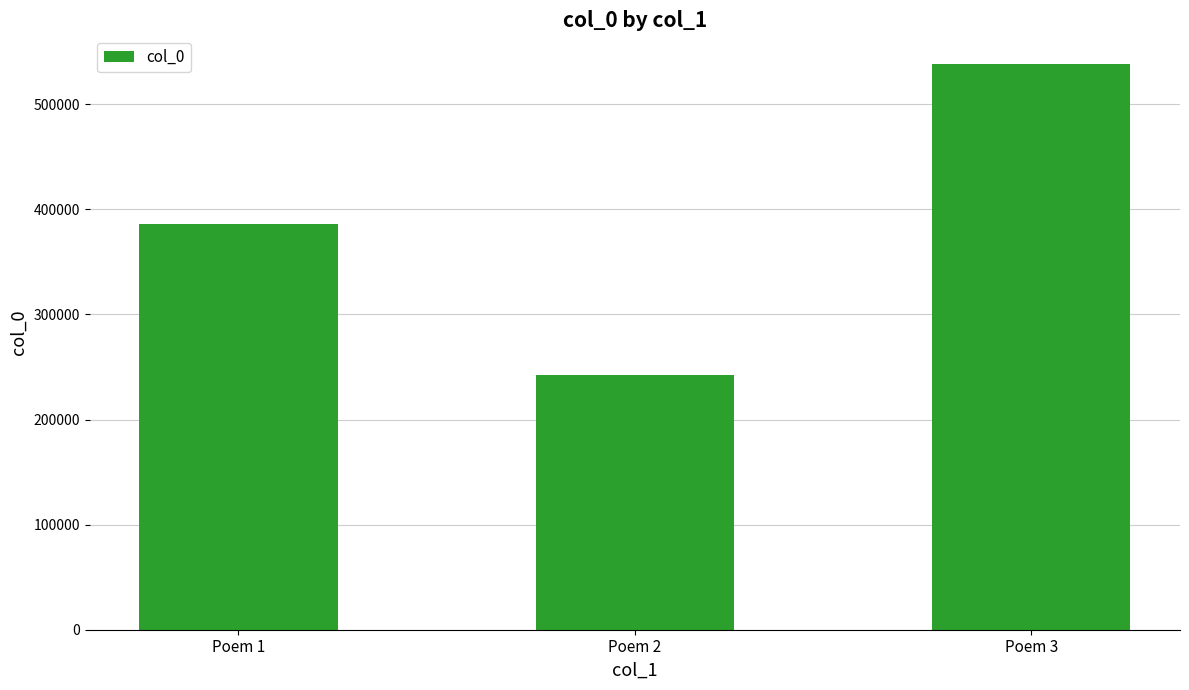

Rank the categories by value from lowest to highest.

Poem 2, Poem 1, Poem 3